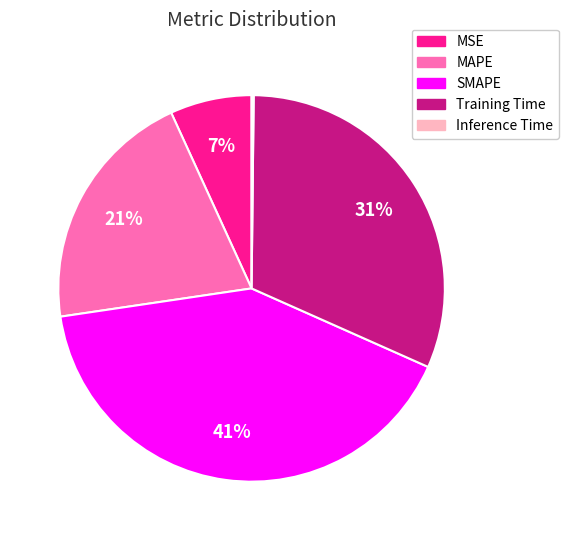

True or false: MAPE accounts for 6% of the total.

False